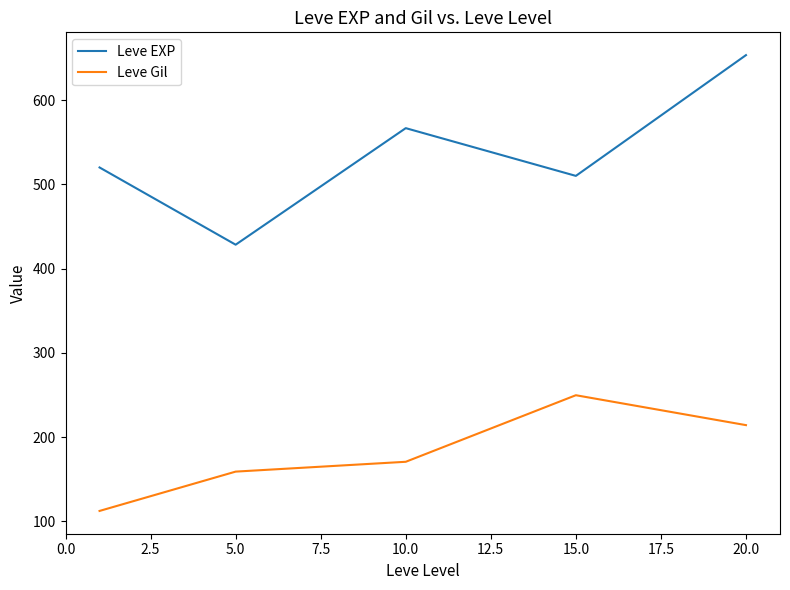

What is the smallest value displayed?

112.3